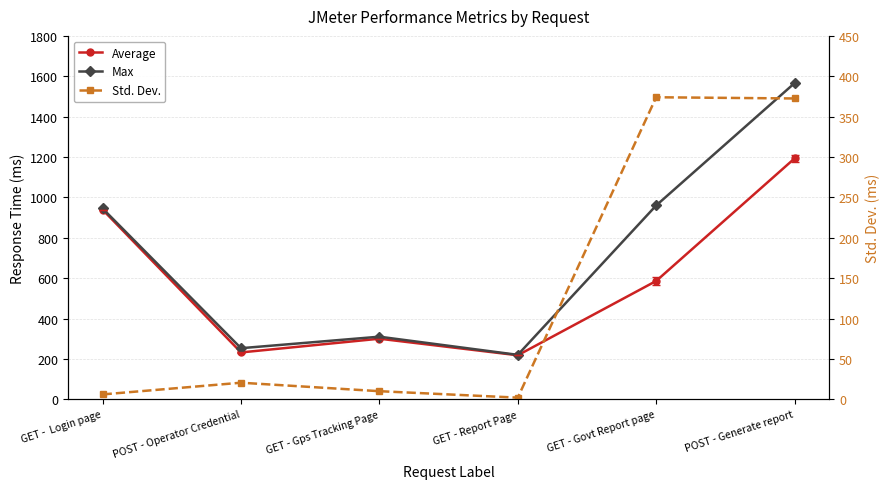

Reading left to right, list all the values displayed in this chart.

Average: 939.0	232.0	300.0	218.0	586.0	1193.0
Max: 945.0	253.0	310.0	220.0	960.0	1566.0
Std. Dev.: 6.0	20.5	10.0	2.0	374.0	372.5